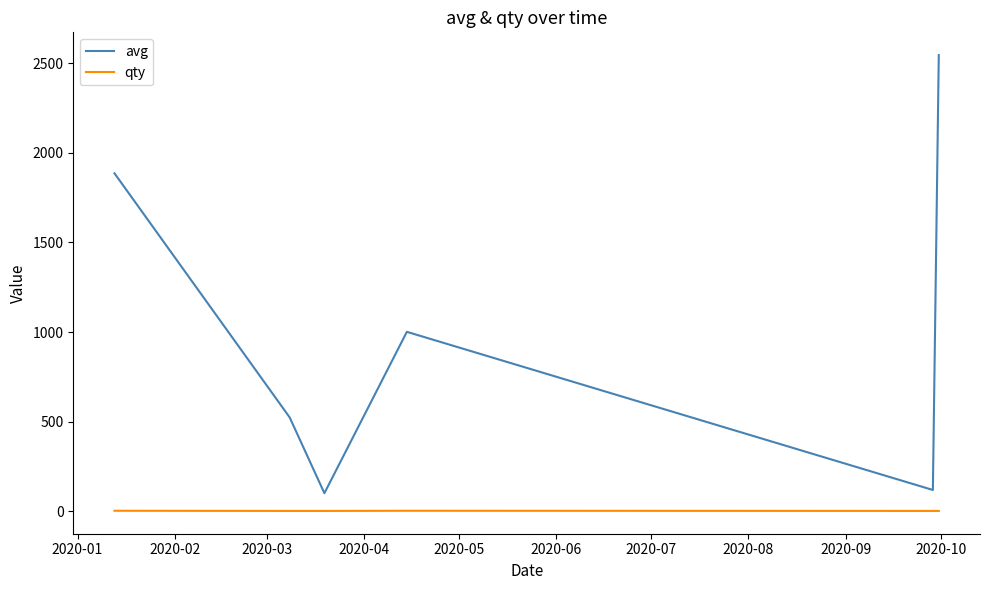

True or false: avg and qty cross at least once.

False